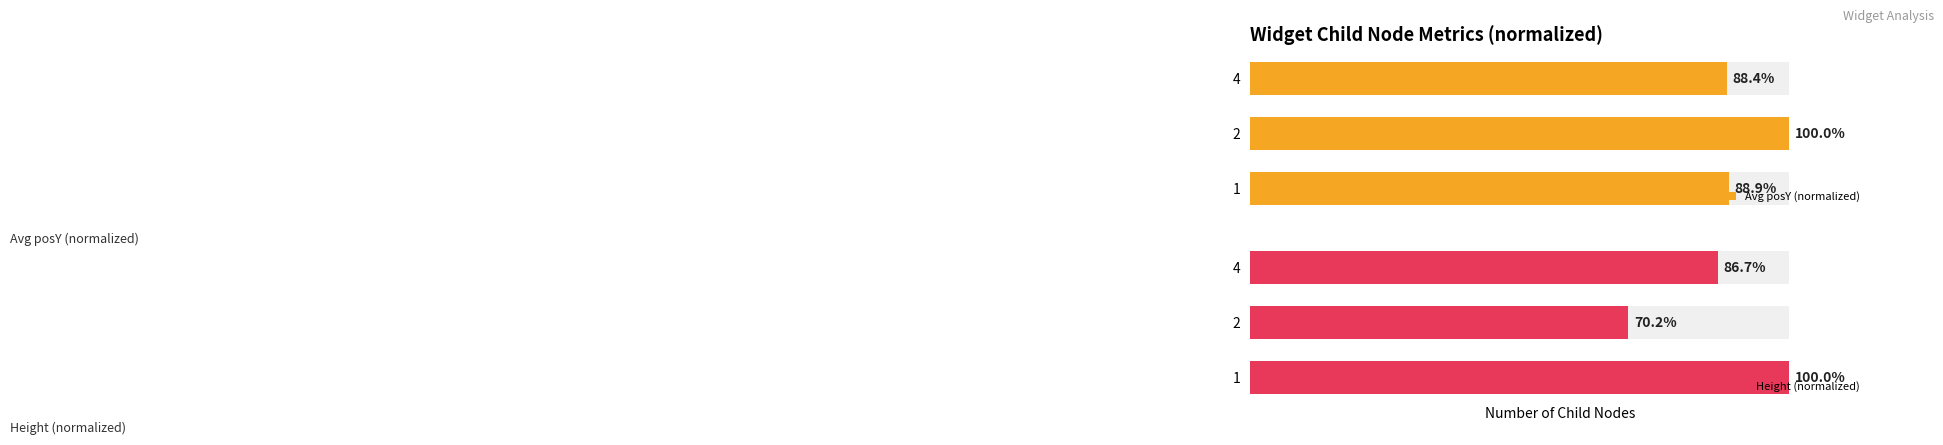

What is the maximum value shown in the chart?

100.0